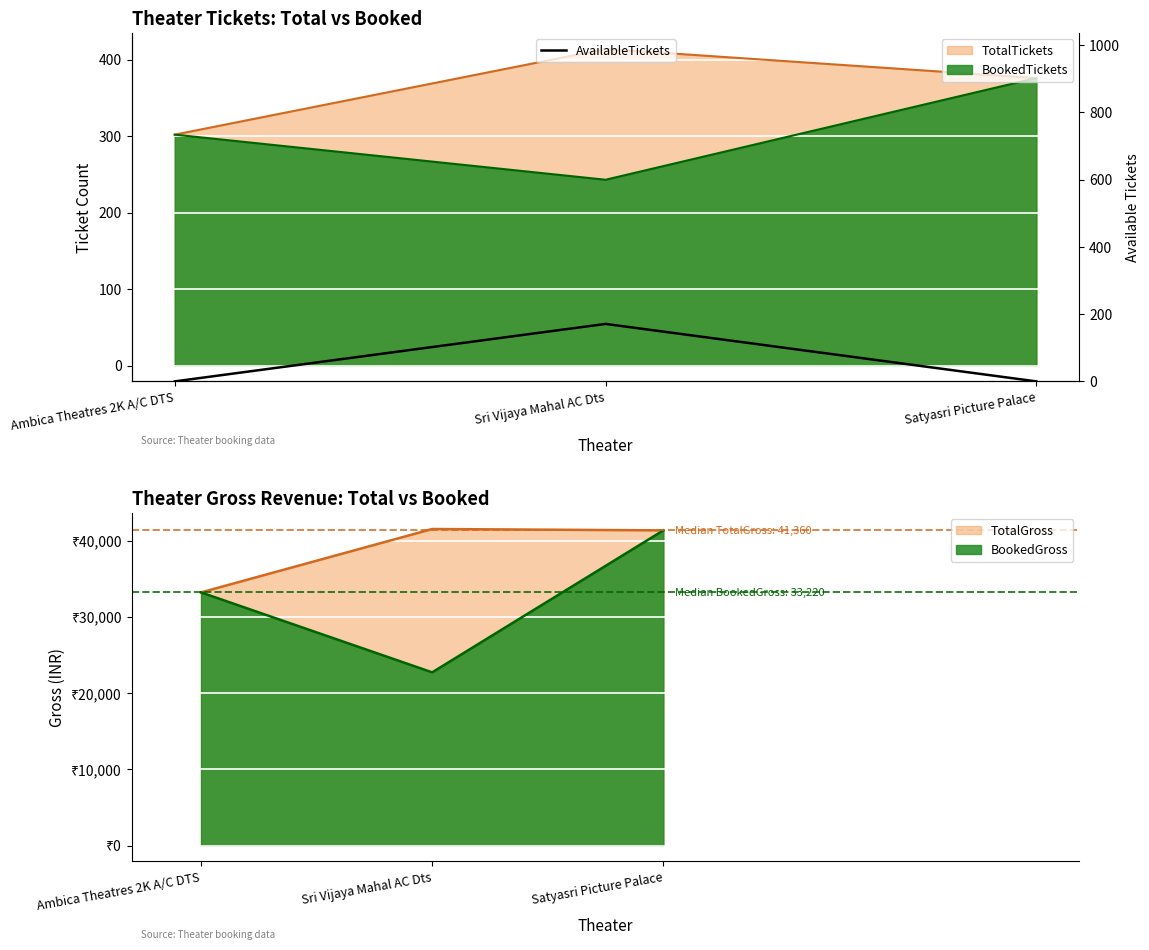

What is the label of the 3rd point from the left?

Satyasri Picture Palace